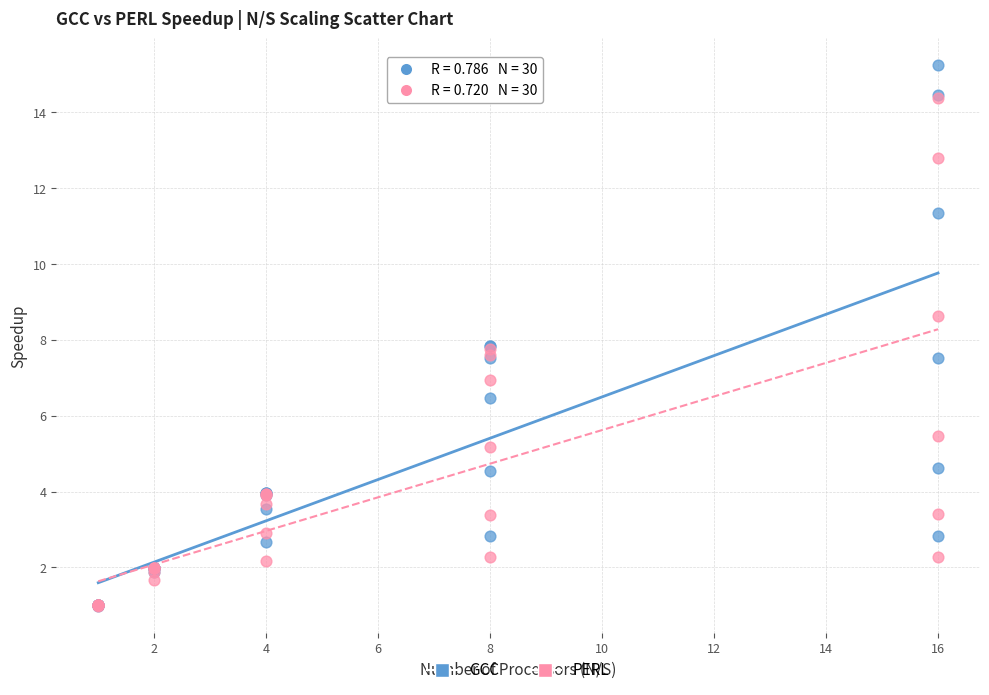

What are all the series names shown in the legend?

GCC, PERL